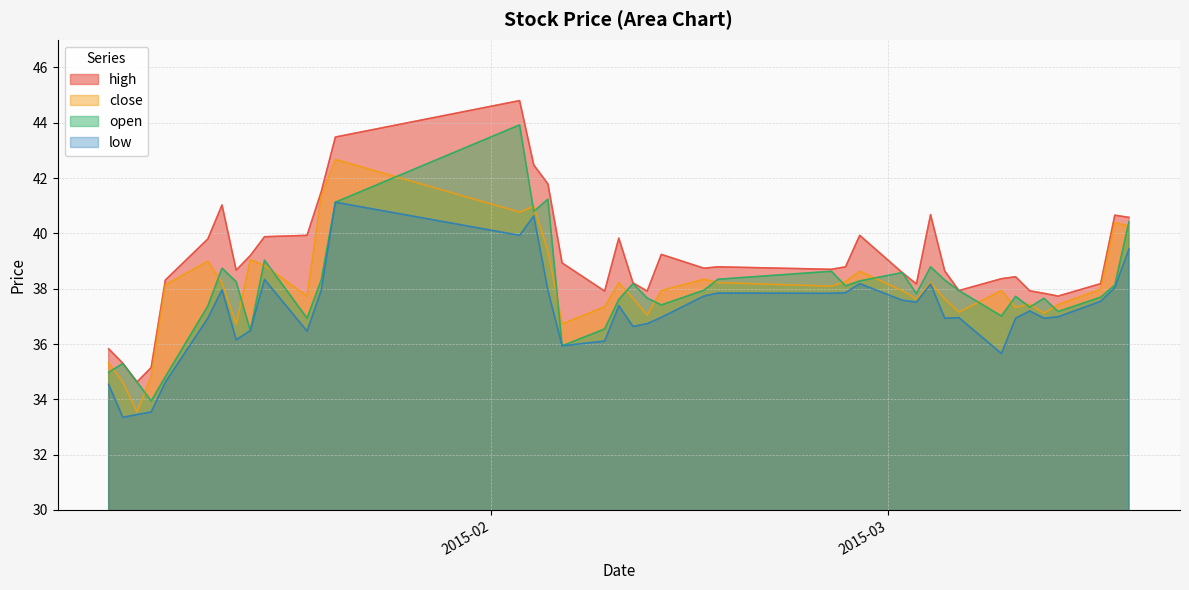

True or false: high and low cross at least once.

False